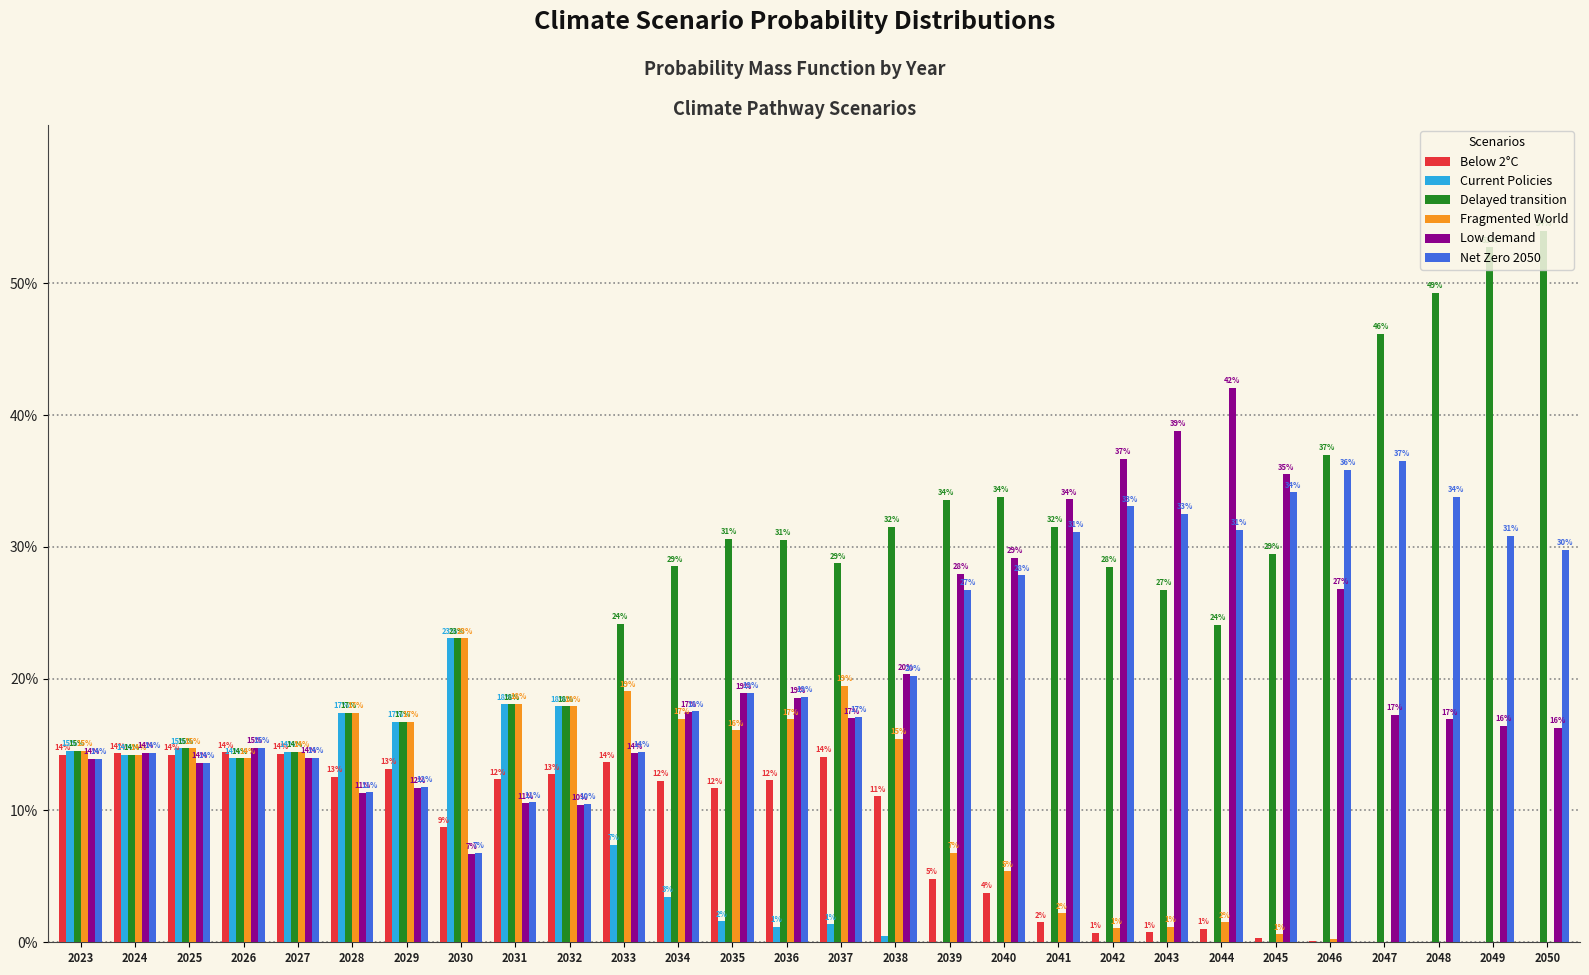

Does the chart contain stacked bars?

No